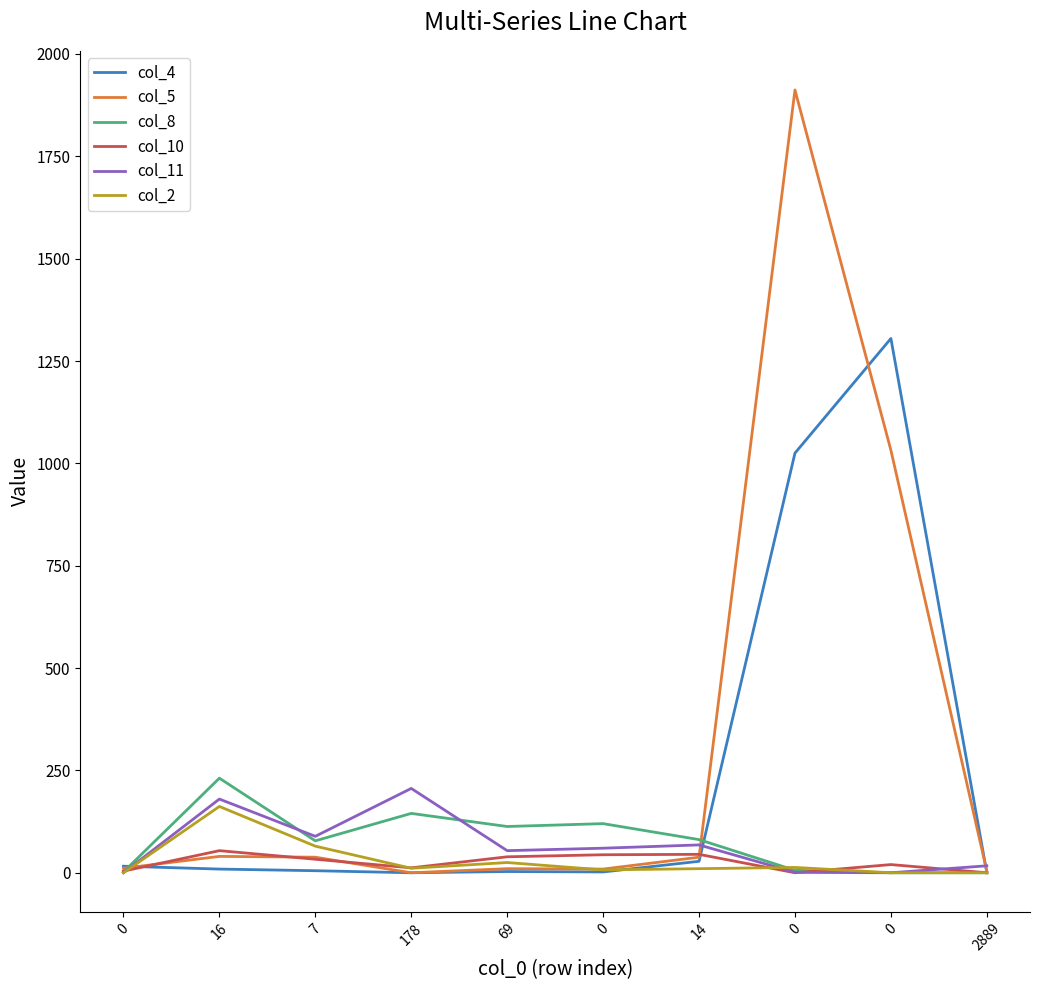

Which series has the largest total across all categories?

col_5